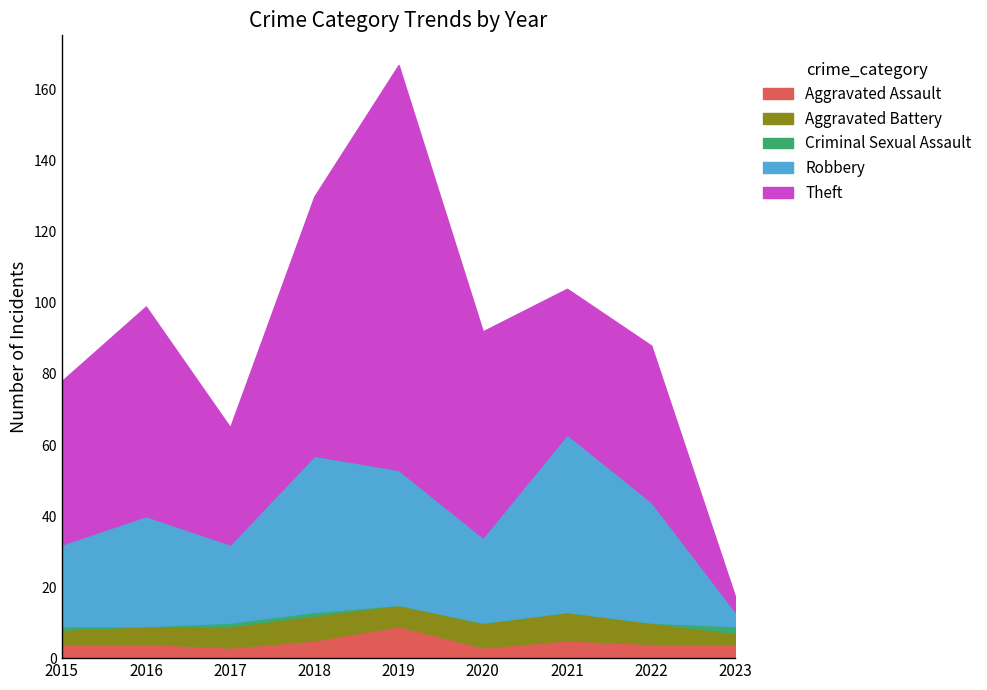

What is the difference between the maximum and minimum values in the Robbery series?

46